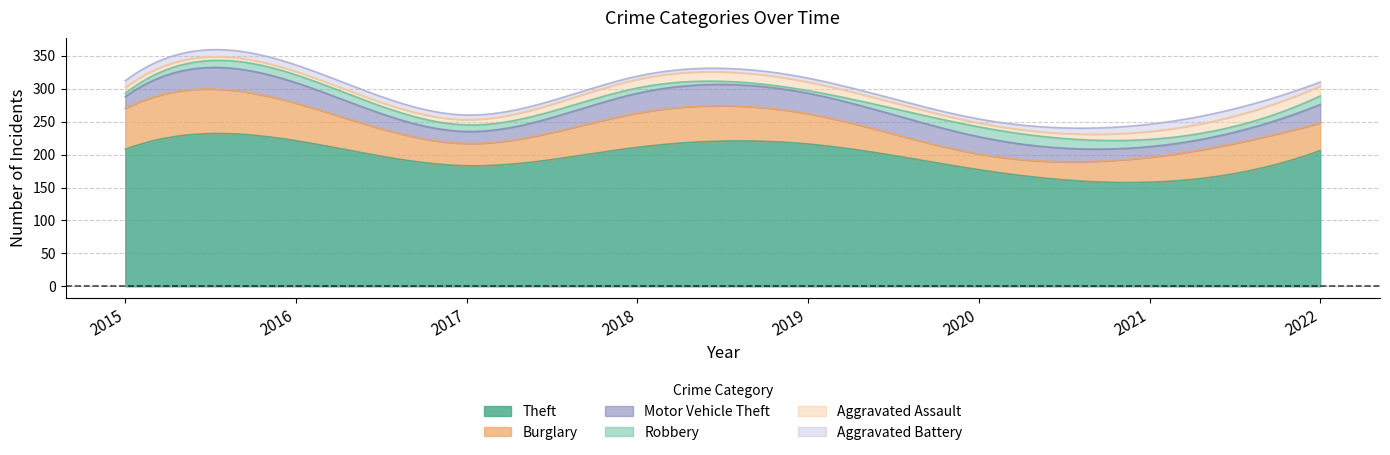

At 2019, list the series in order from smallest to largest.

Robbery, Aggravated Battery, Aggravated Assault, Motor Vehicle Theft, Burglary, Theft